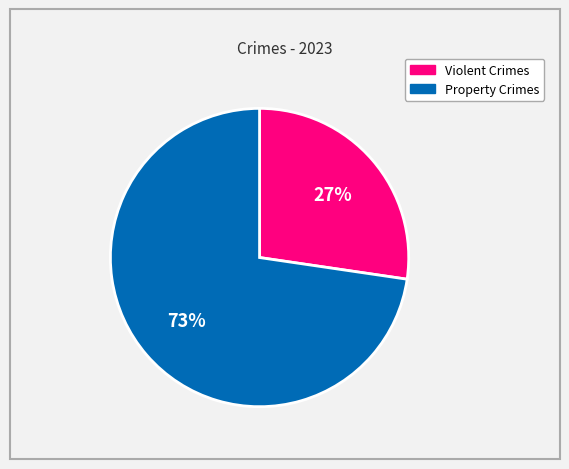

Is there any slice that represents more than half of the pie?

Yes